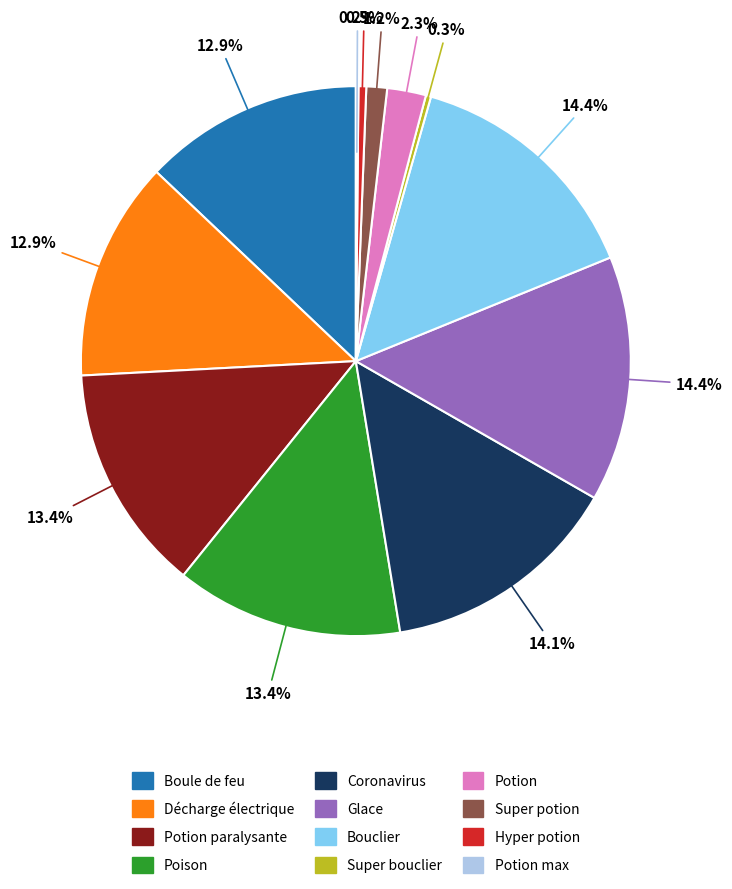

Is there a majority slice in this chart?

No